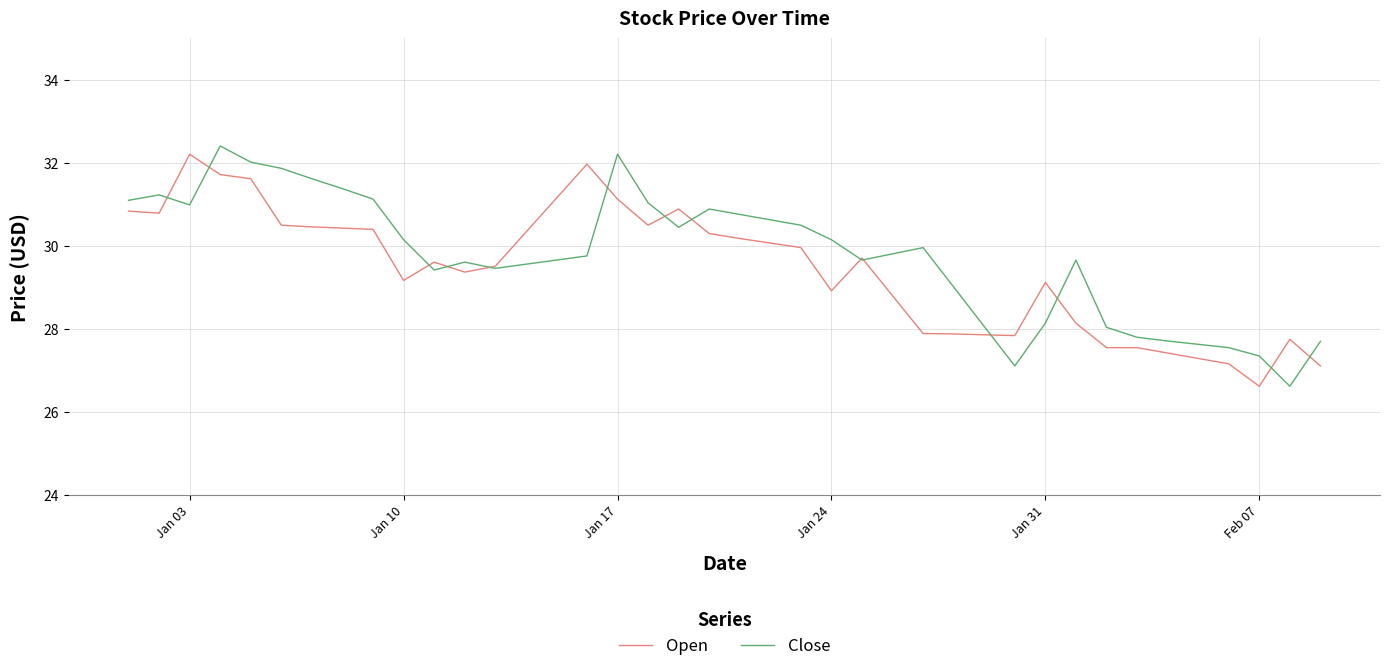

What is the smallest value displayed?

26.6